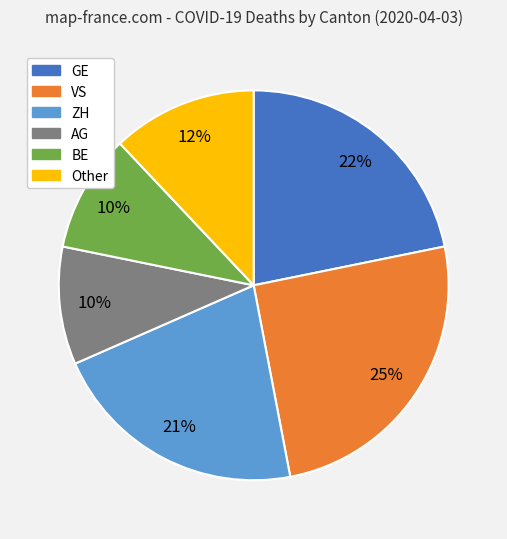

Is there any slice that represents more than half of the pie?

No